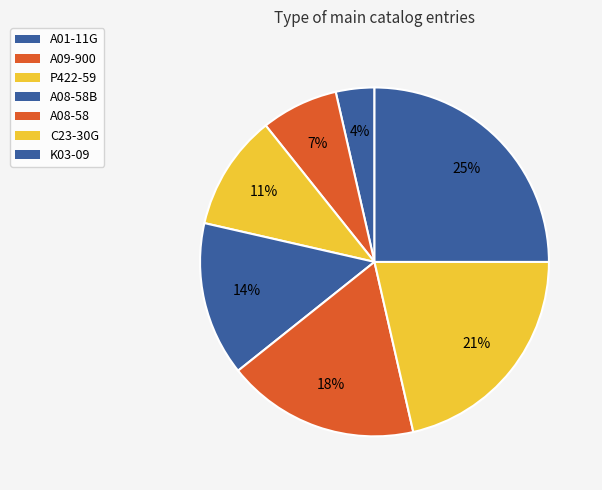

Is A08-58 the majority of the pie?

No